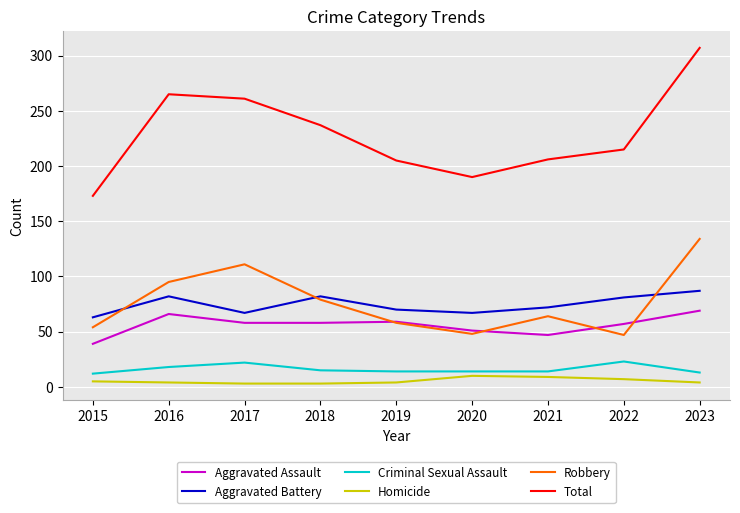

What is the approximate value of Homicide at 2020?

10